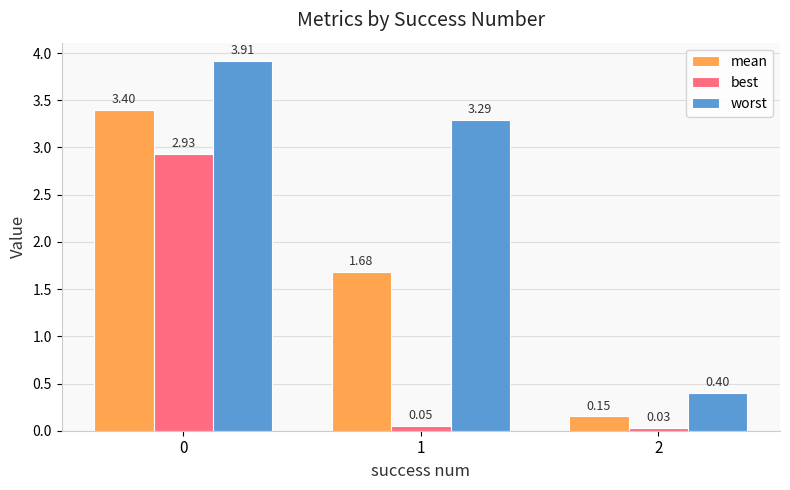

What are all the series names shown in the legend?

mean, best, worst